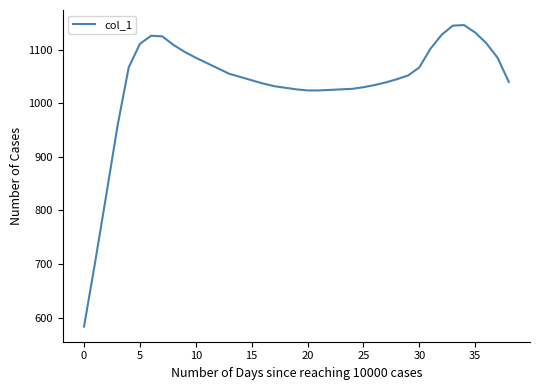

What is the smallest value displayed?

583